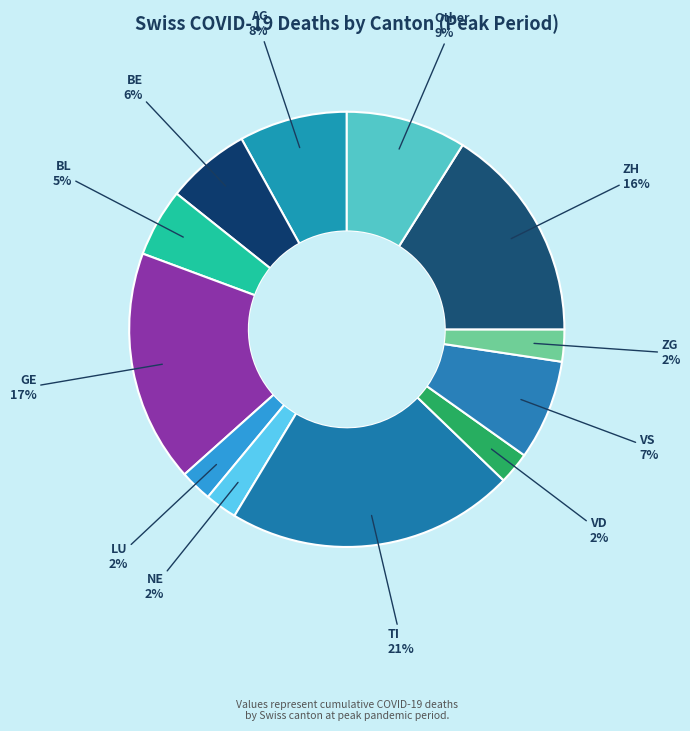

Which has a higher value, AG or TI?

TI